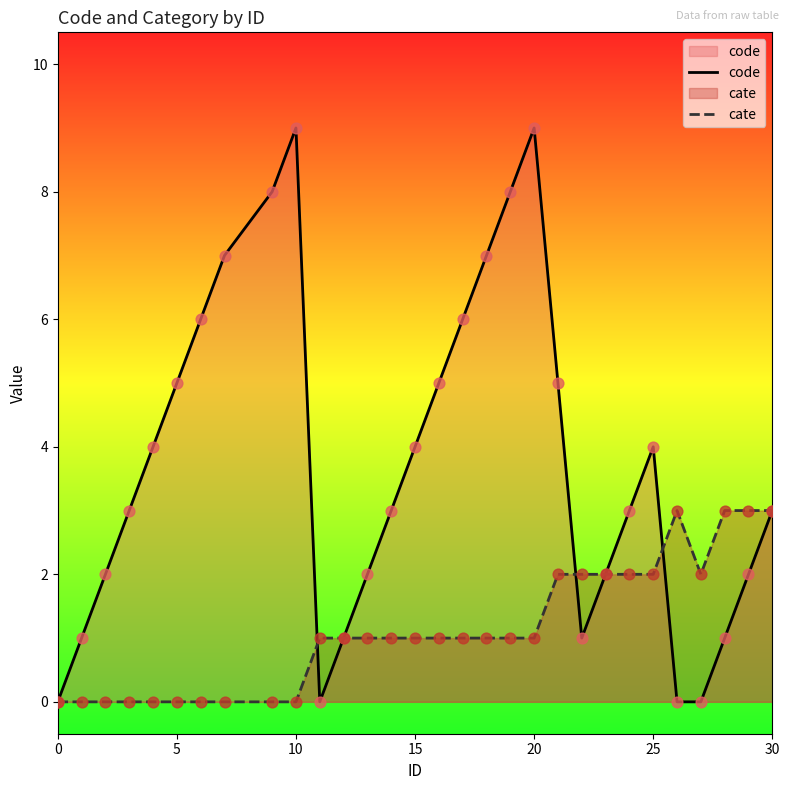

What is the total value across all series at 25?

6